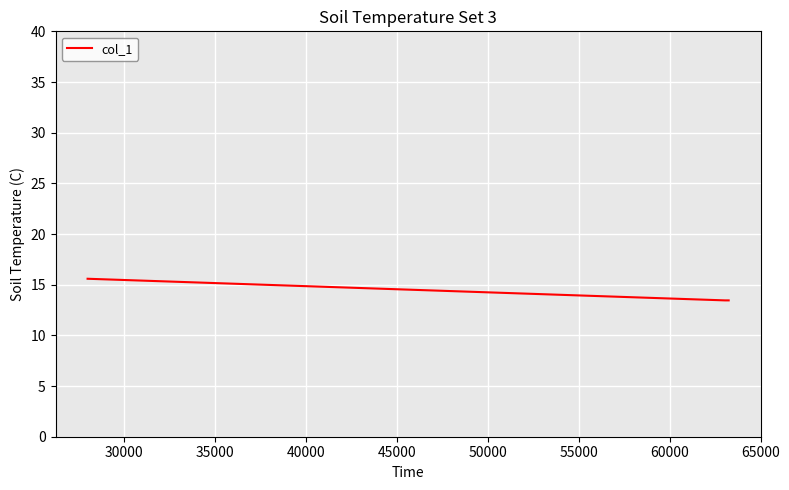

Reading right to left, list all the values displayed in this chart.

13.5	13.5	15.6